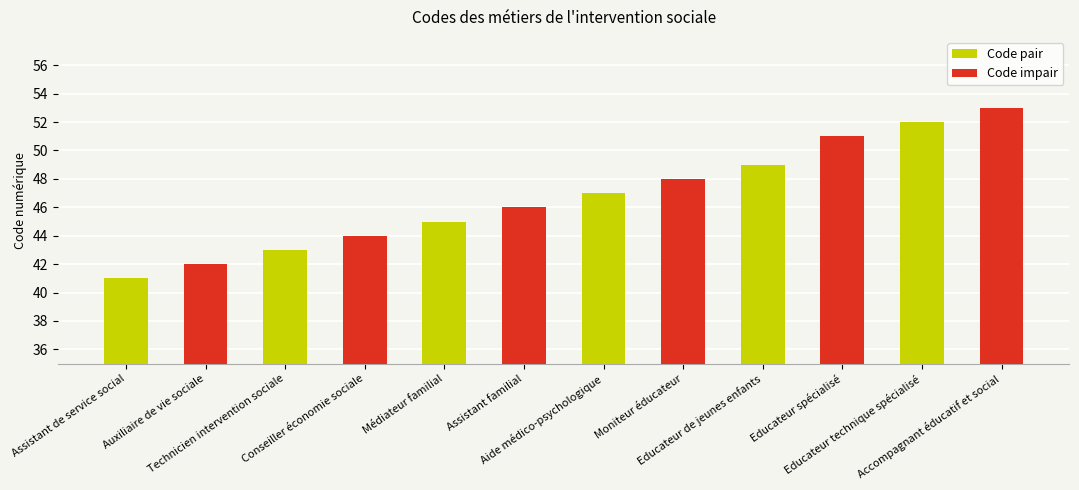

How many bars are there in total?

12